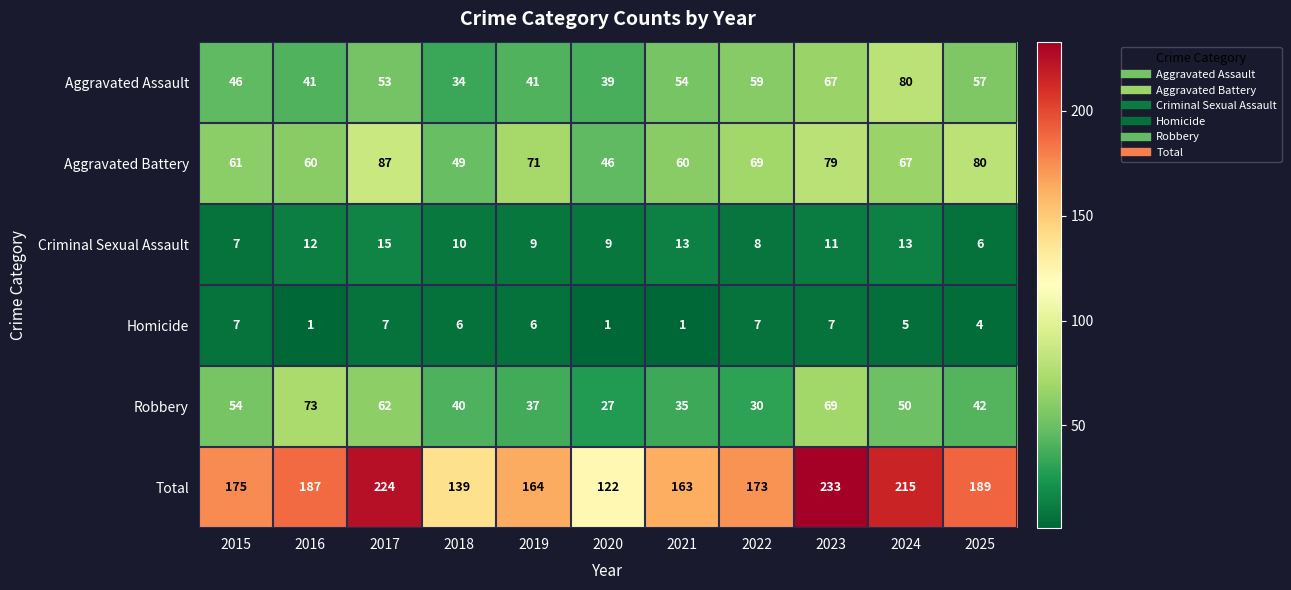

How many categories are shown in the chart?

11